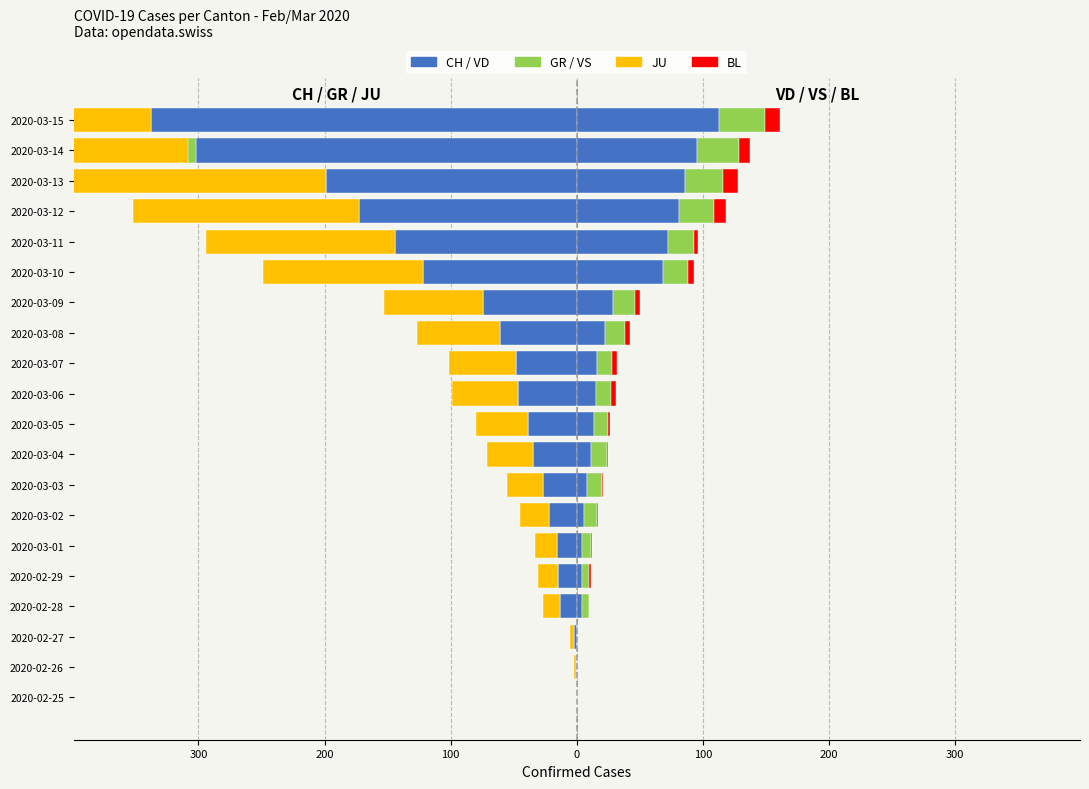

How many values in BL are above zero?

16